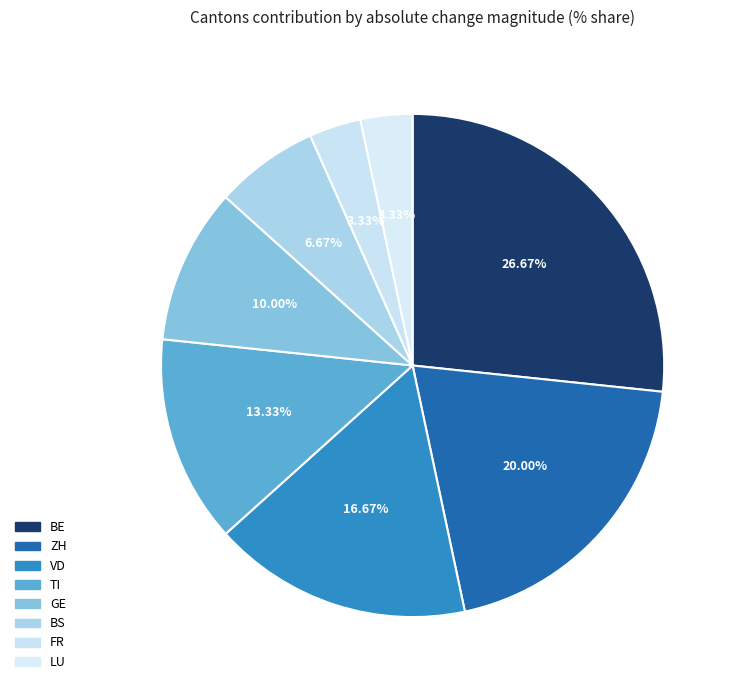

Is it true that BE is 27% of the pie?

True